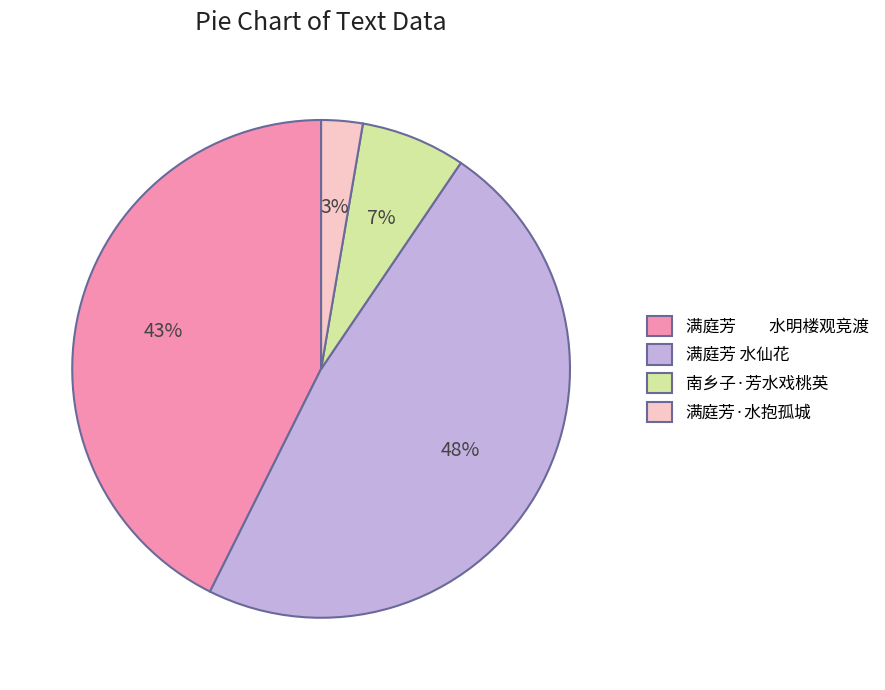

What is the smallest slice in the pie chart?

满庭芳·水抱孤城